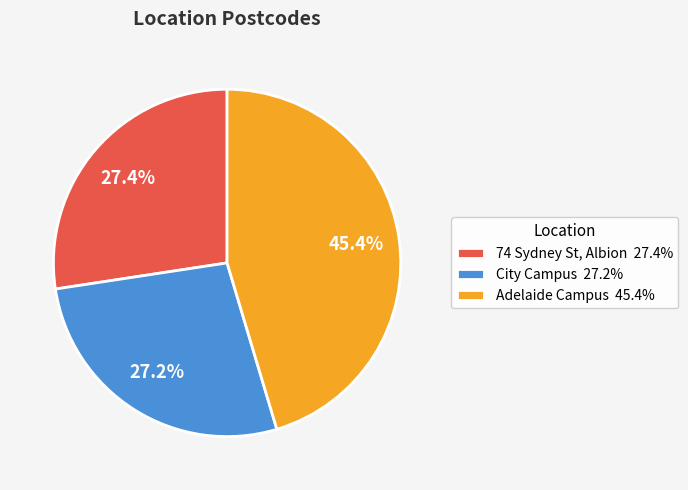

Which category has the biggest portion of the pie?

Adelaide Campus